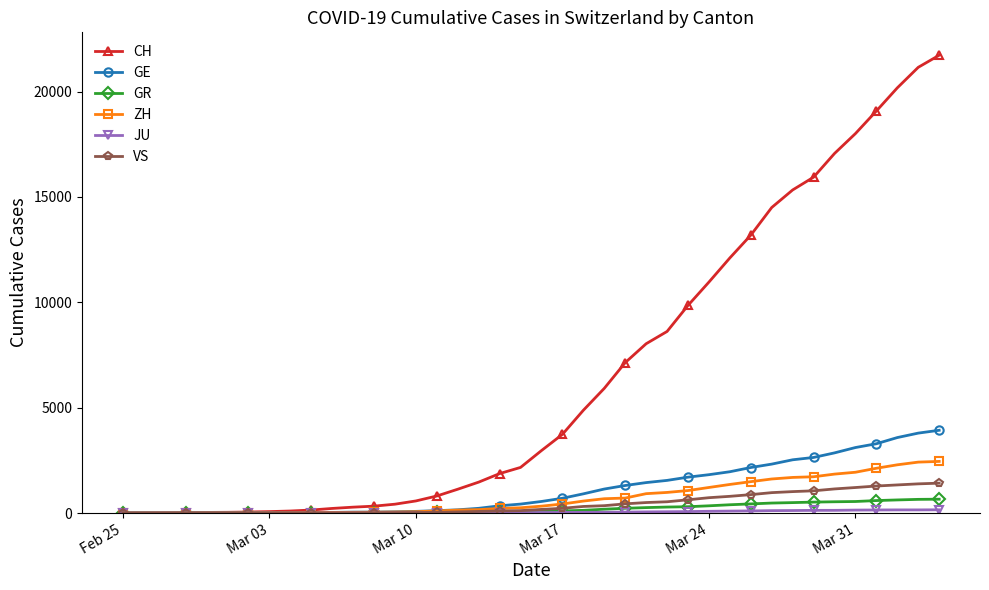

Which series has the largest total across all categories?

CH